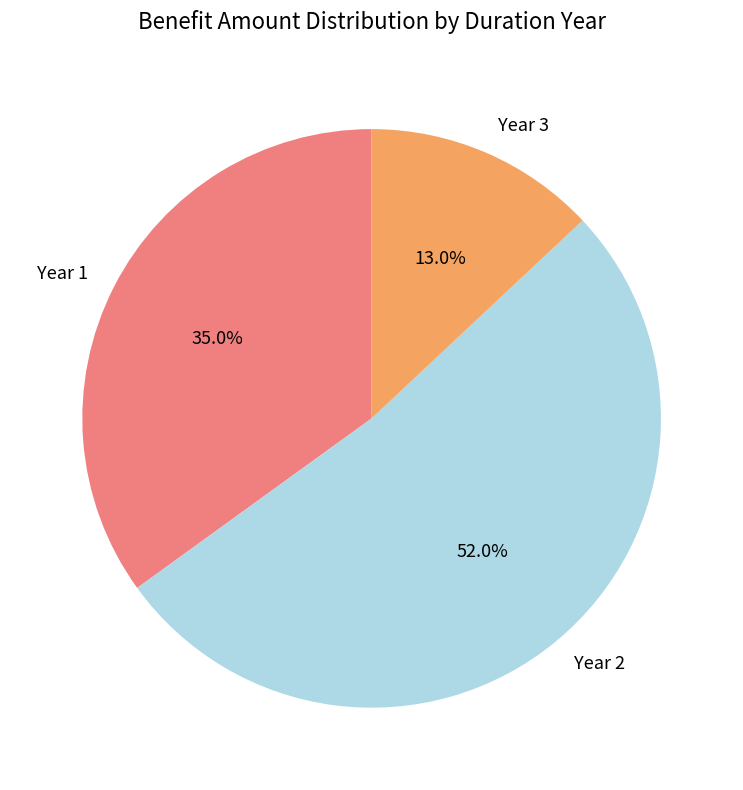

Rank the categories by value from lowest to highest.

Year 3, Year 1, Year 2